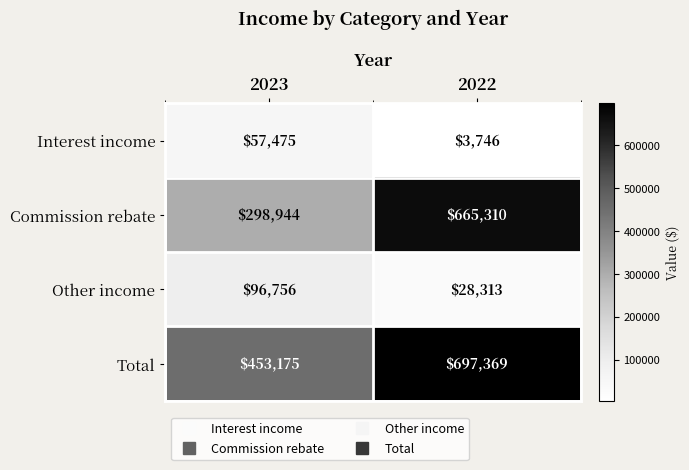

What is the smallest value displayed?

3746